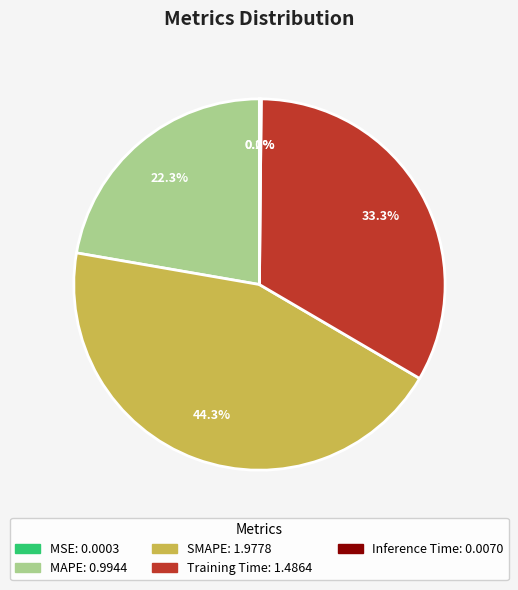

Which slice is the largest?

SMAPE